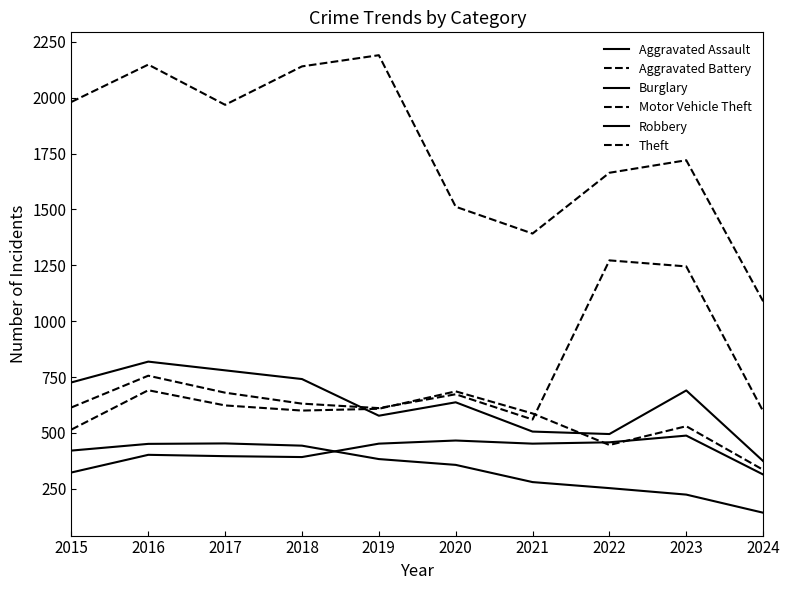

How many lines are shown in the chart?

6